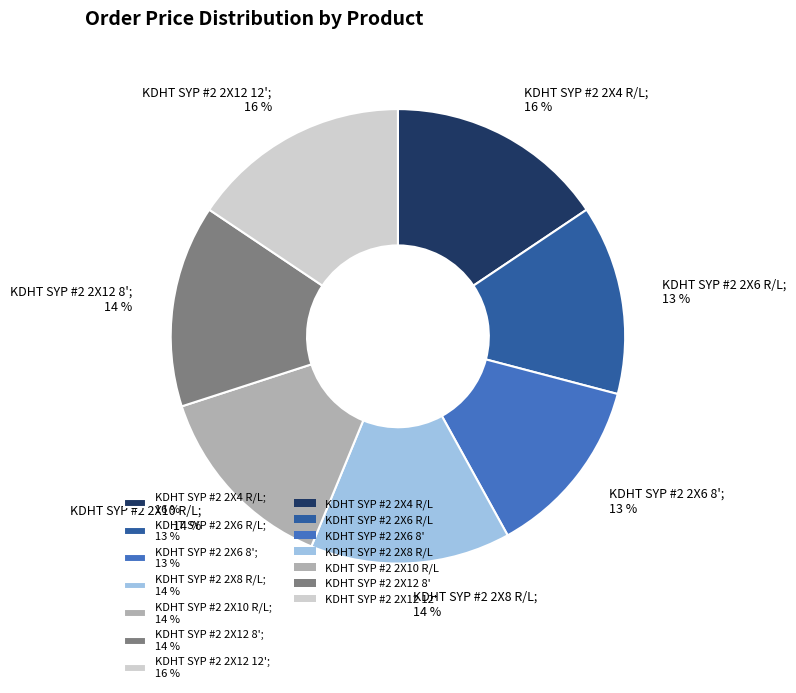

To the nearest percent, what is the average slice percentage?

14%